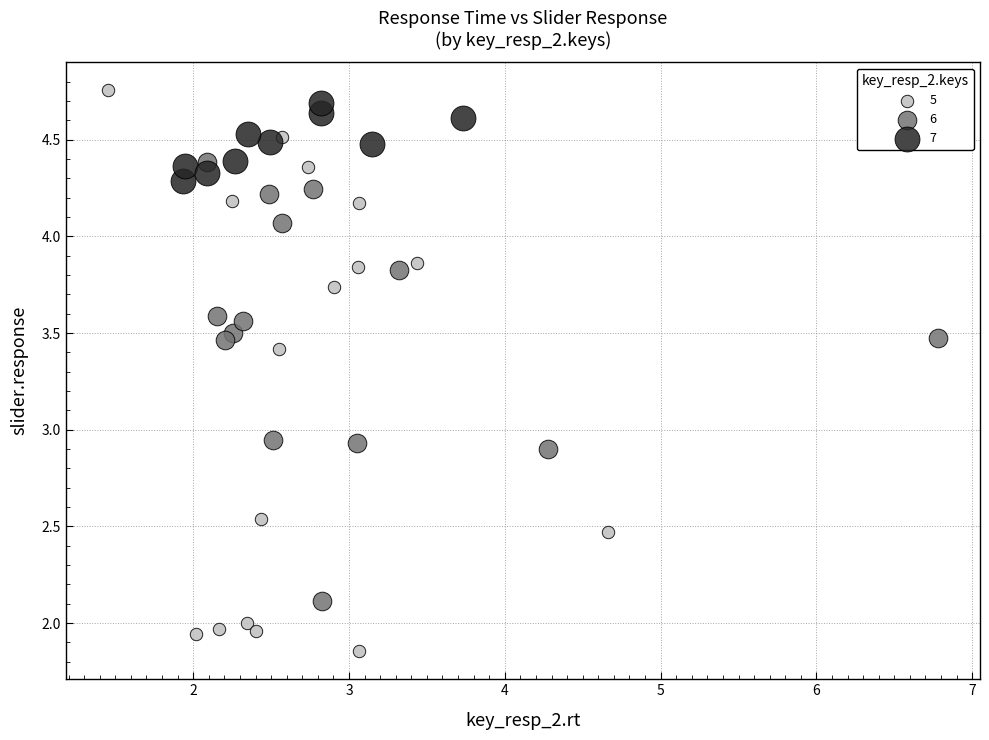

Which series has the largest Y range (max minus min)?

5